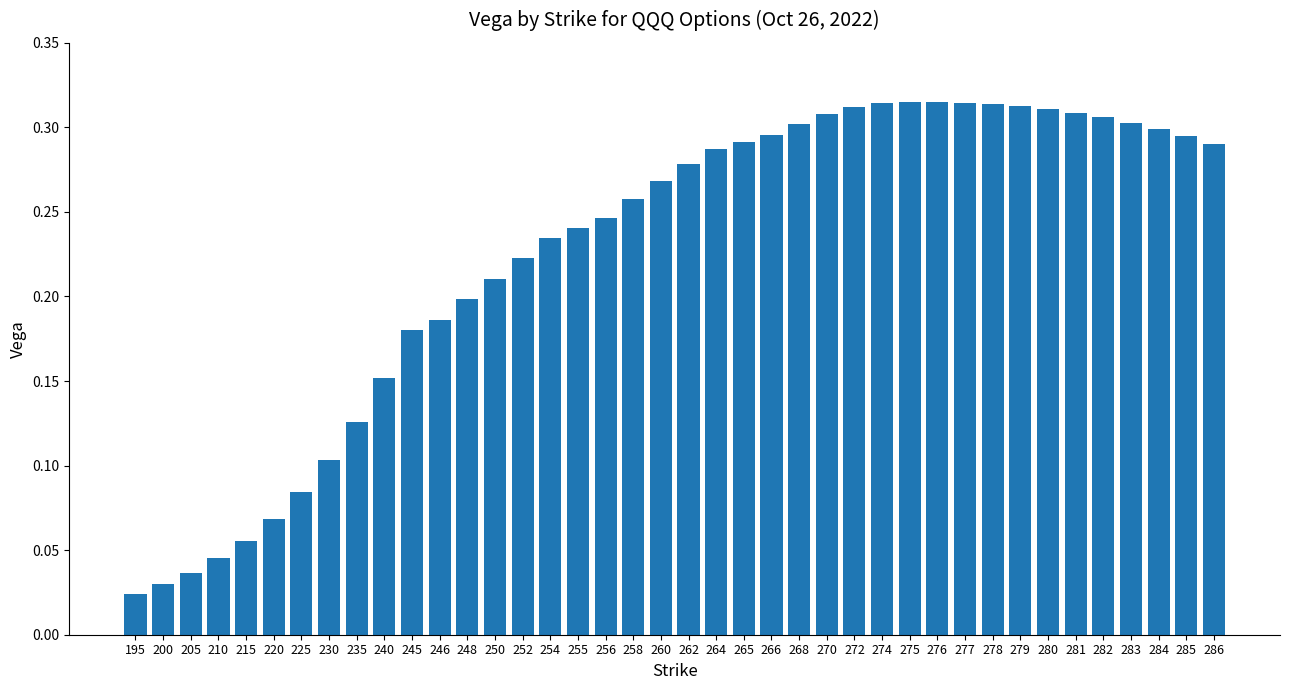

The chart shows a value of 0.1 at 225. True or false?

True